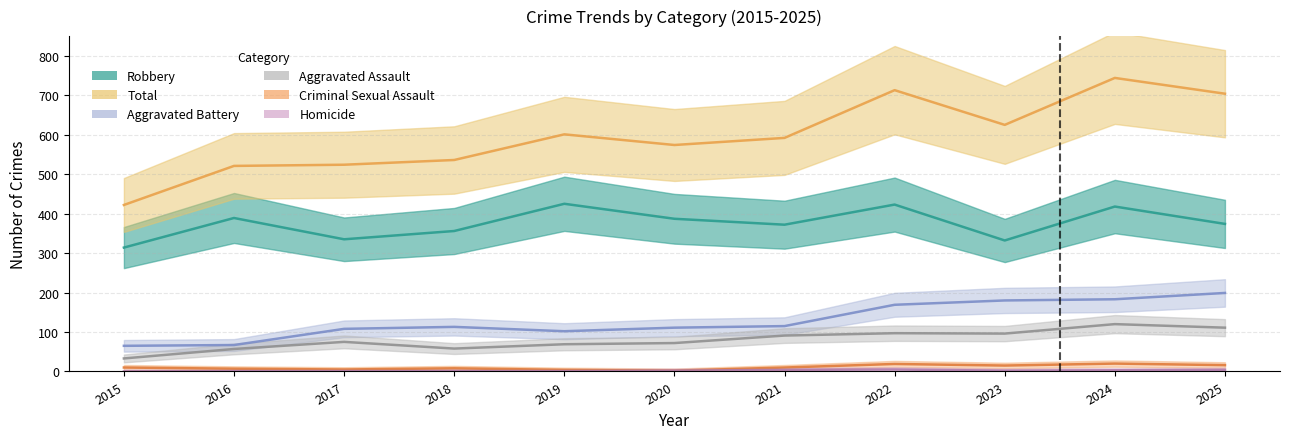

Is it true that Robbery equals 332 at 2023?

True